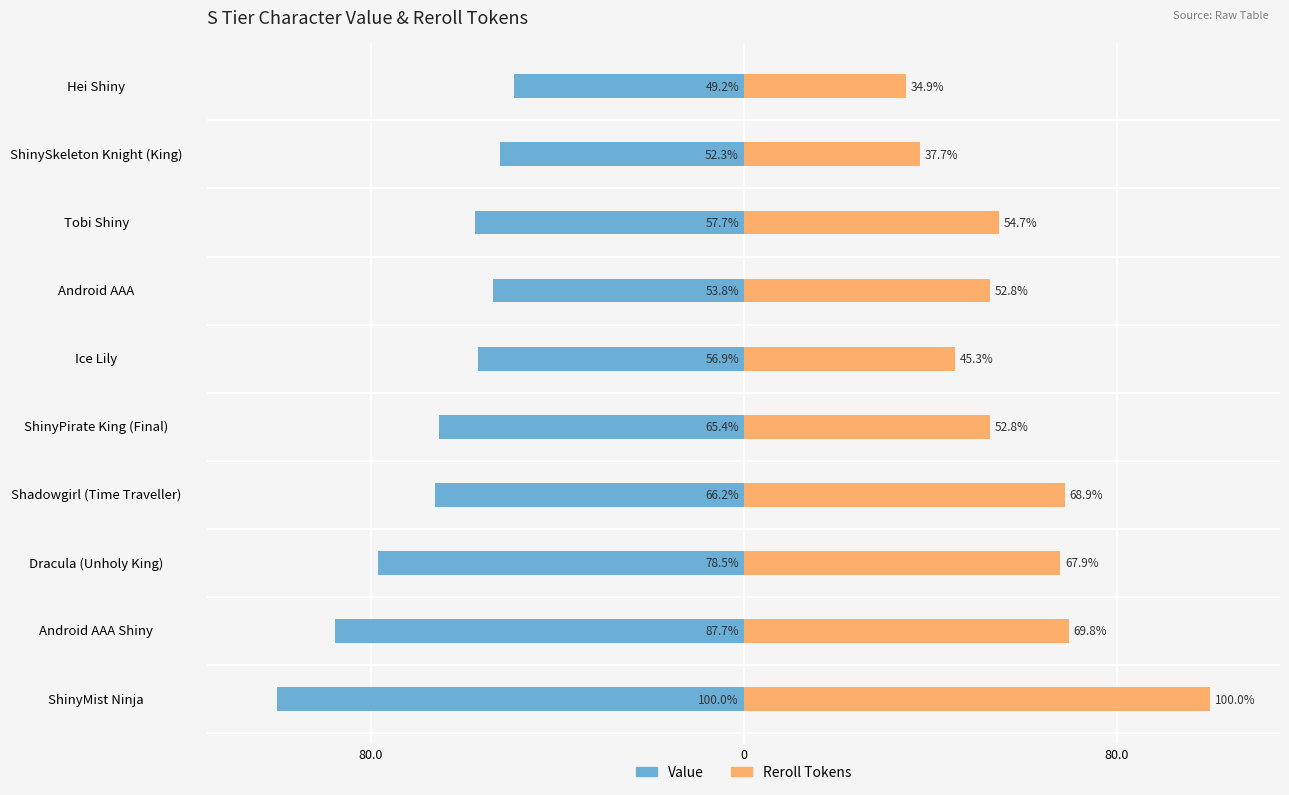

How many bars are there in total?

20